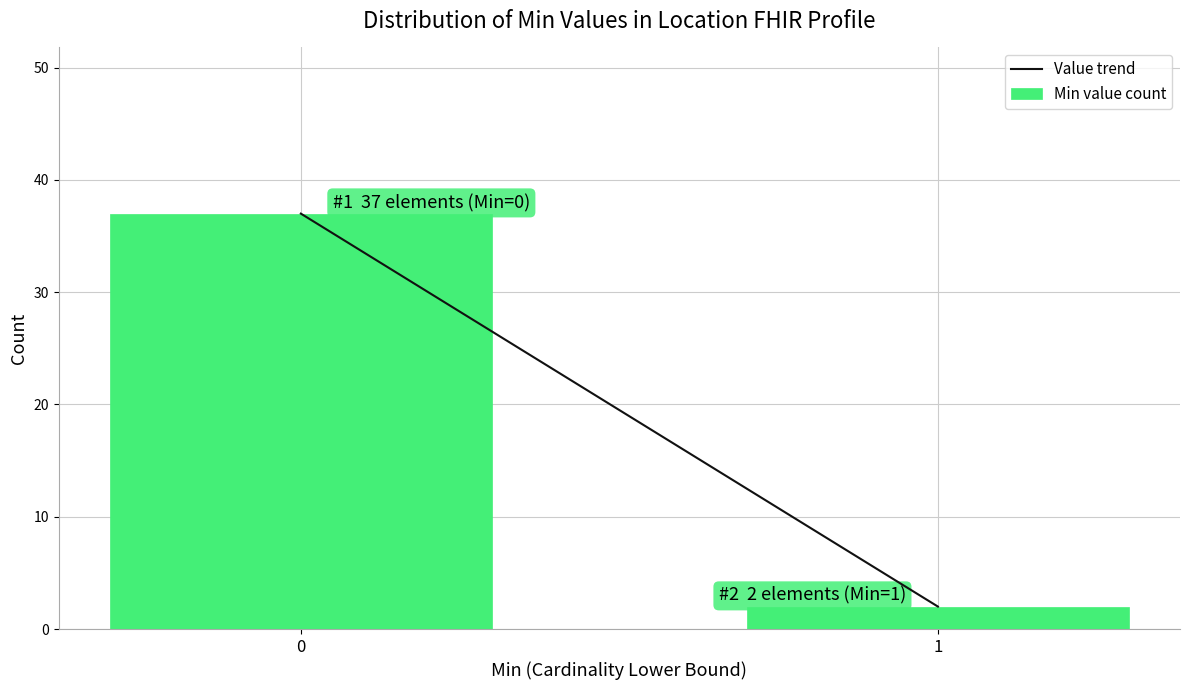

Reading left to right, what are all the values shown in this chart?

37	2